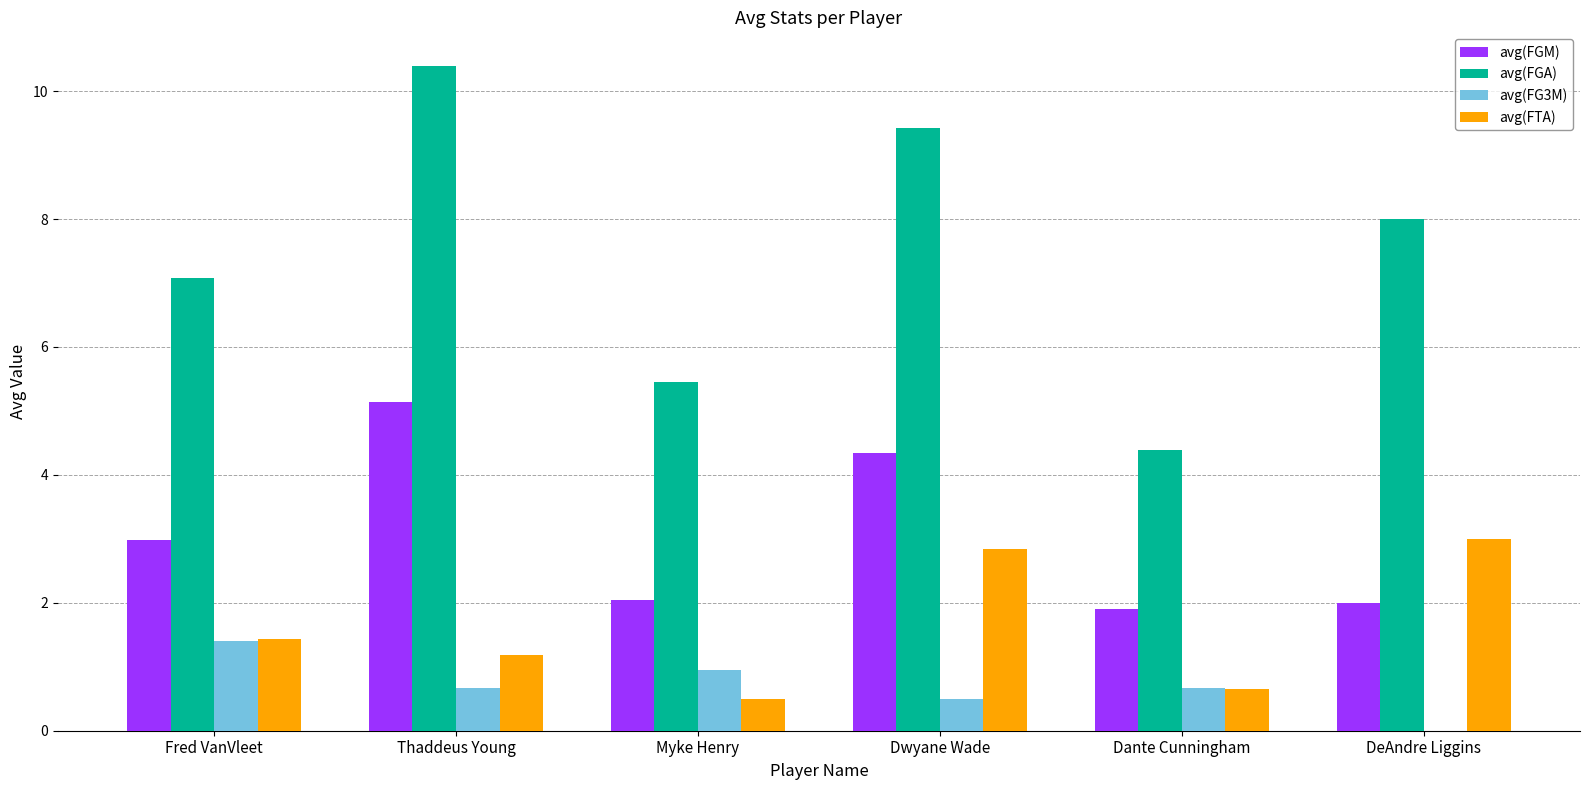

Which series has the largest range (max minus min)?

avg(FGA)